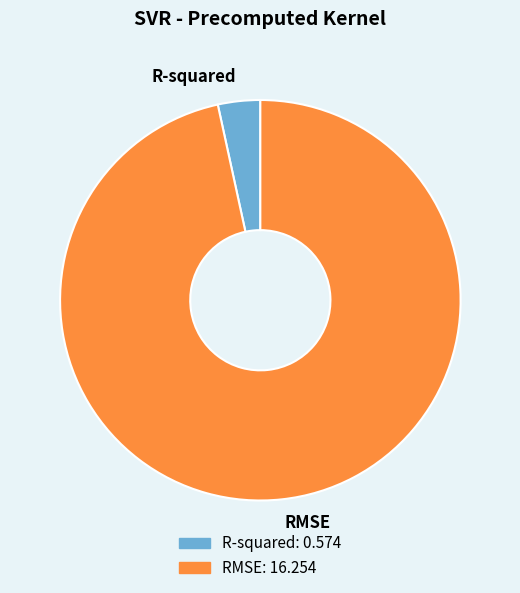

Count the number of slices in the pie.

2